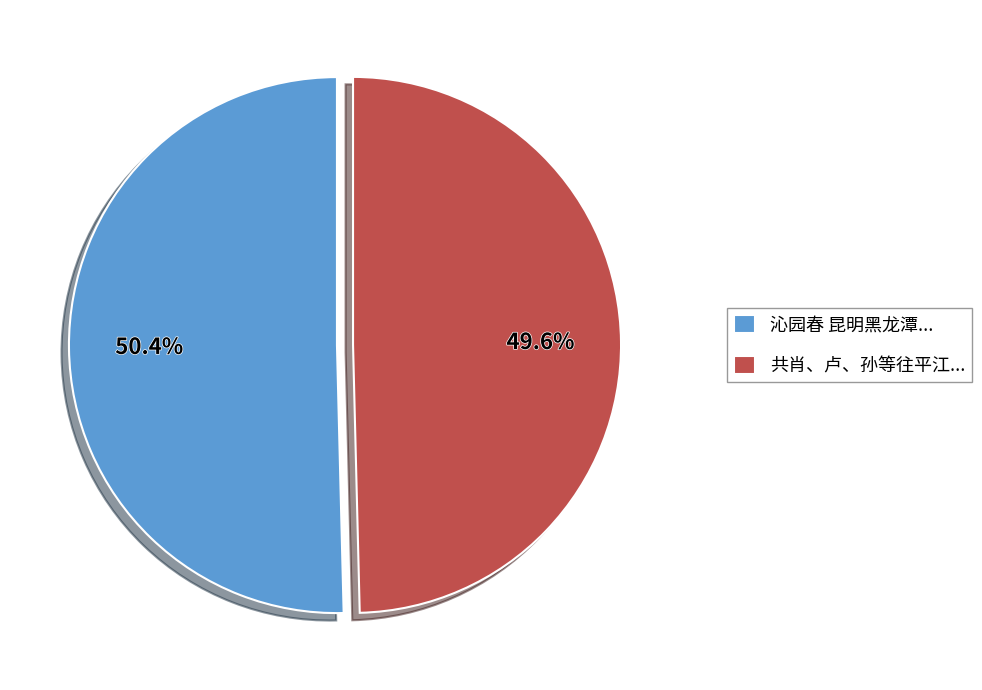

Rank the categories by value from highest to lowest.

沁园春 昆明黑龙潭..., 共肖、卢、孙等往平江...